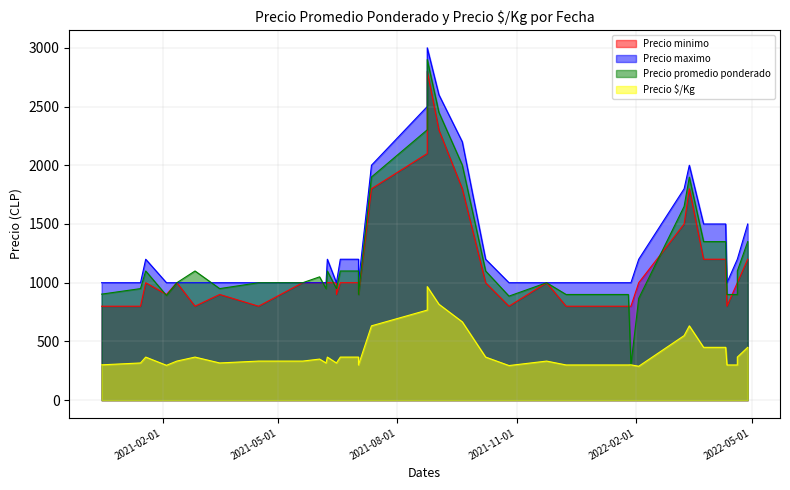

At how many categories does at least one series exceed 1251?

11